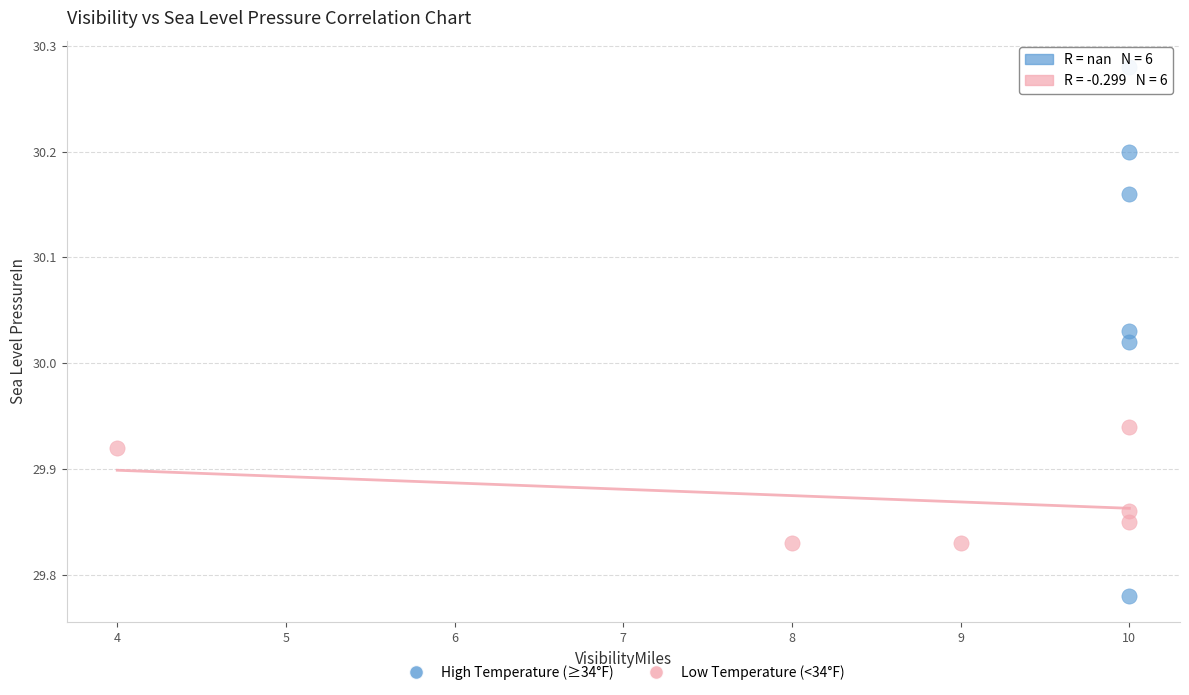

Which series reaches the maximum Y coordinate?

High Temperature (≥34°F)